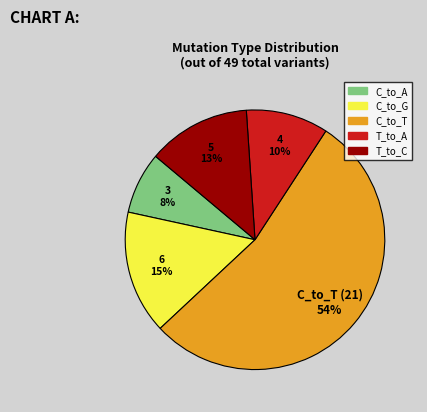

Is it true that C_to_T is 59% of the pie?

False